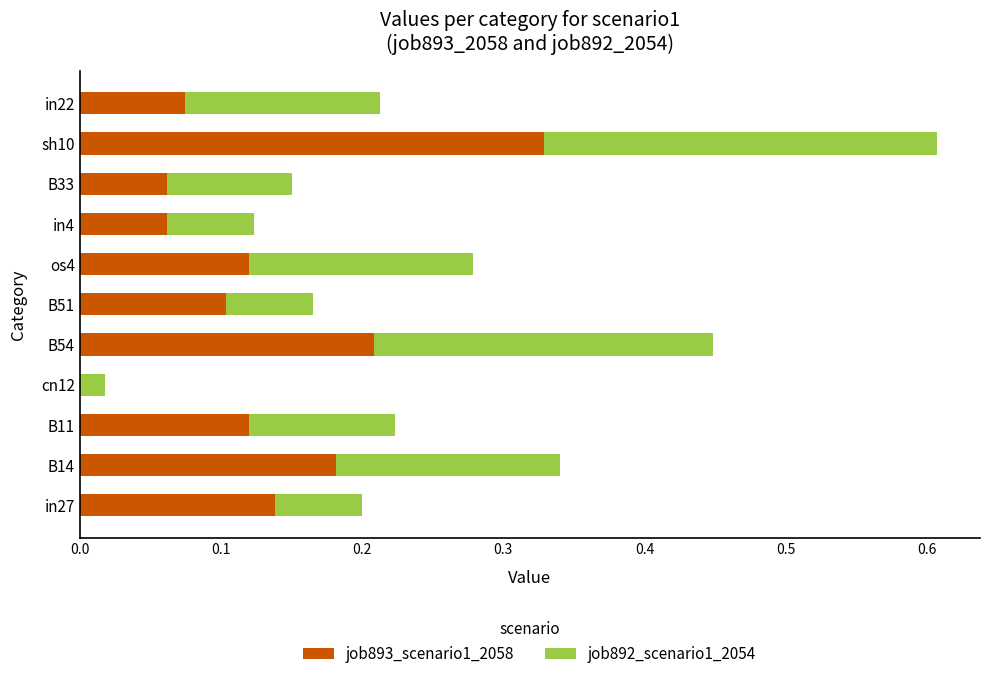

What is the sum of the job893_scenario1_2058 values at sh10 and B51?

0.4